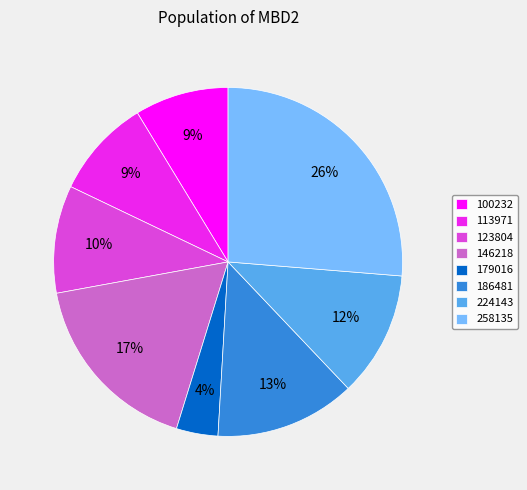

True or false: 224143 accounts for 12% of the total.

True